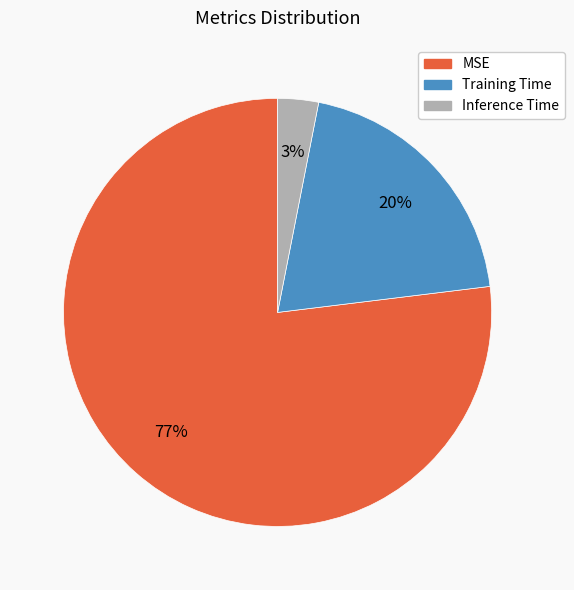

To the nearest percent, what percentage of the pie is MSE?

77%